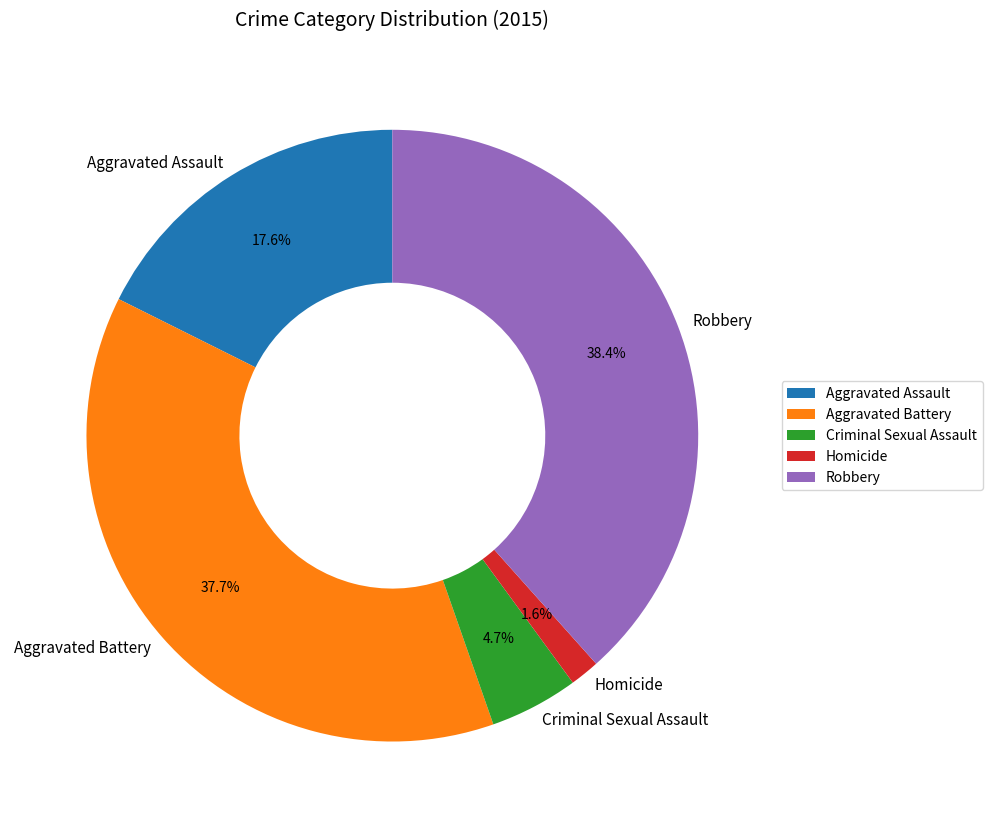

What portion of the pie excludes Aggravated Battery?

62.3%